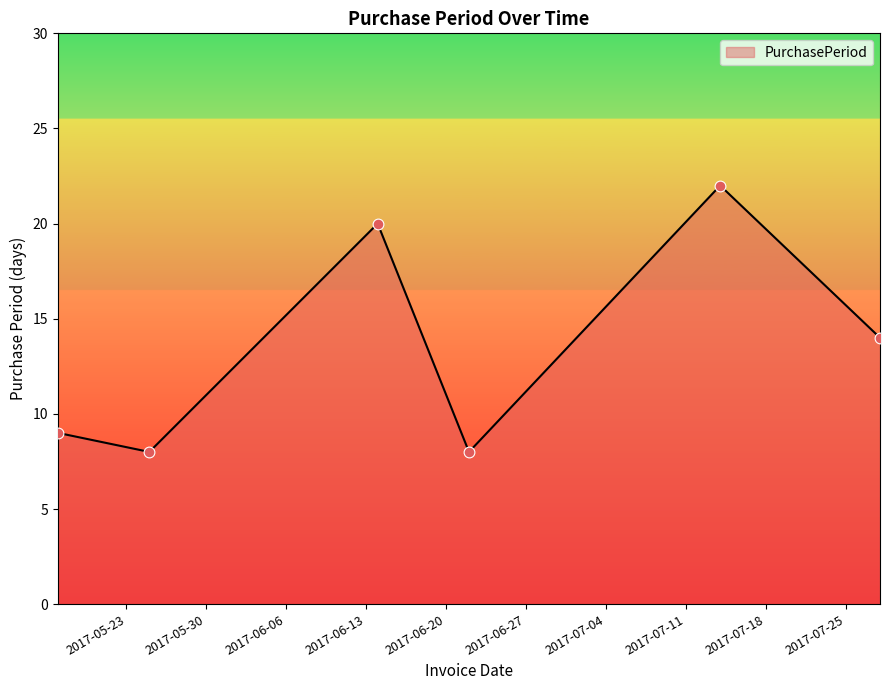

What is the sum of all values?

81